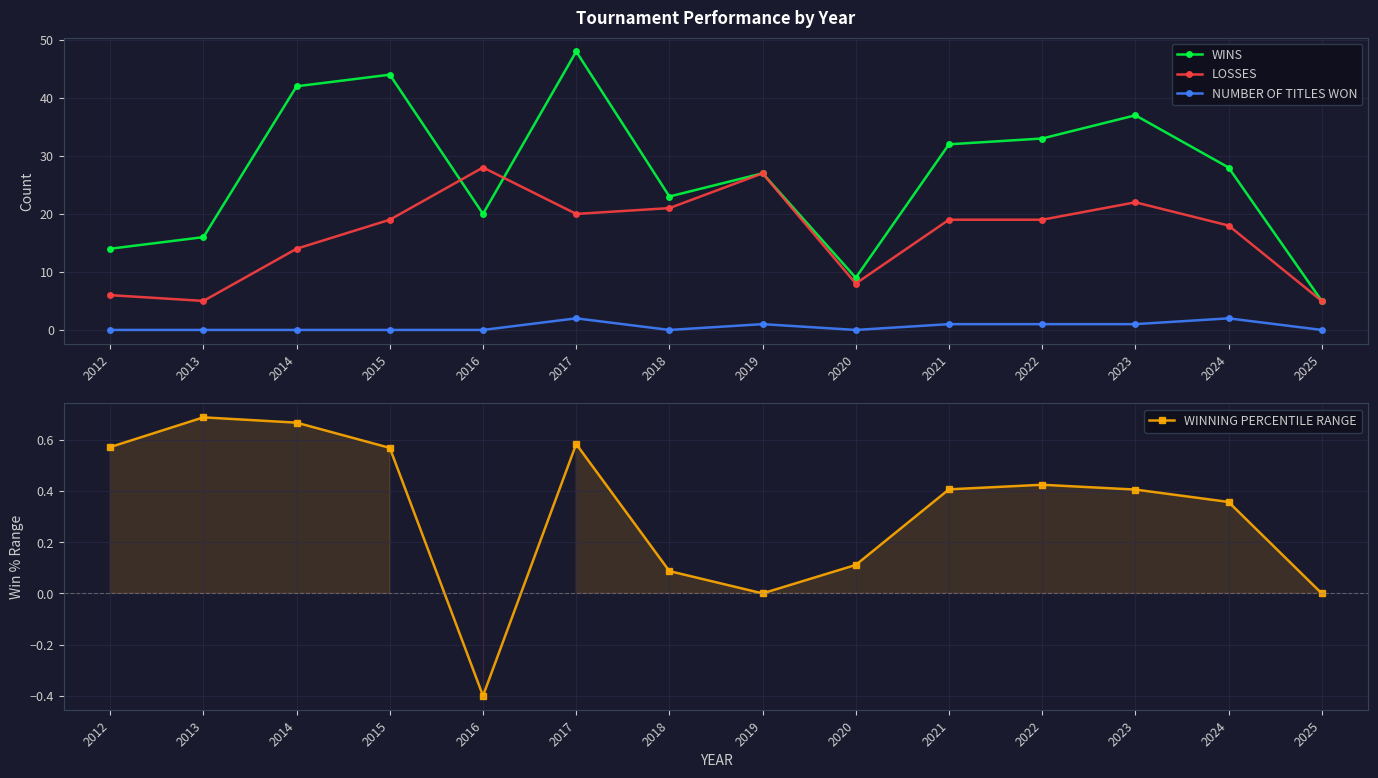

List the series in order of their peak value, highest first.

WINS, LOSSES, NUMBER OF TITLES WON, WINNING PERCENTILE RANGE